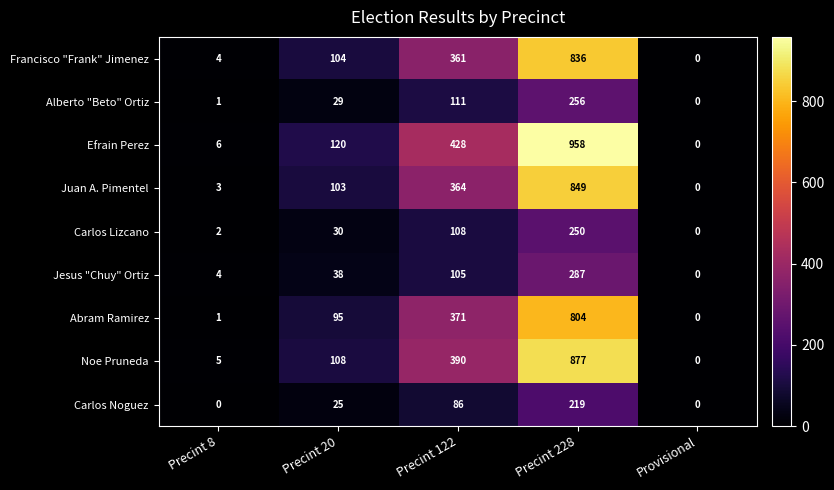

Is it true that Francisco "Frank" Jimenez equals 0 at Provisional?

True